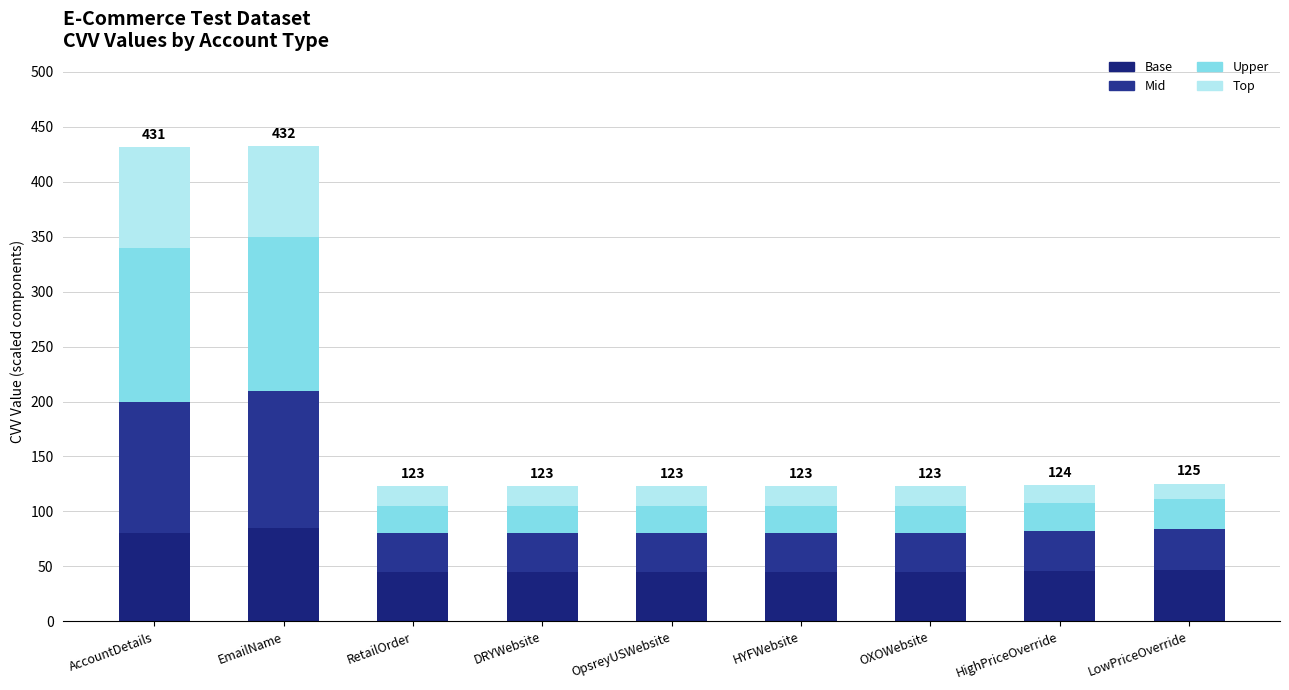

What is the value of the Base bar at the 7th from the left?

45